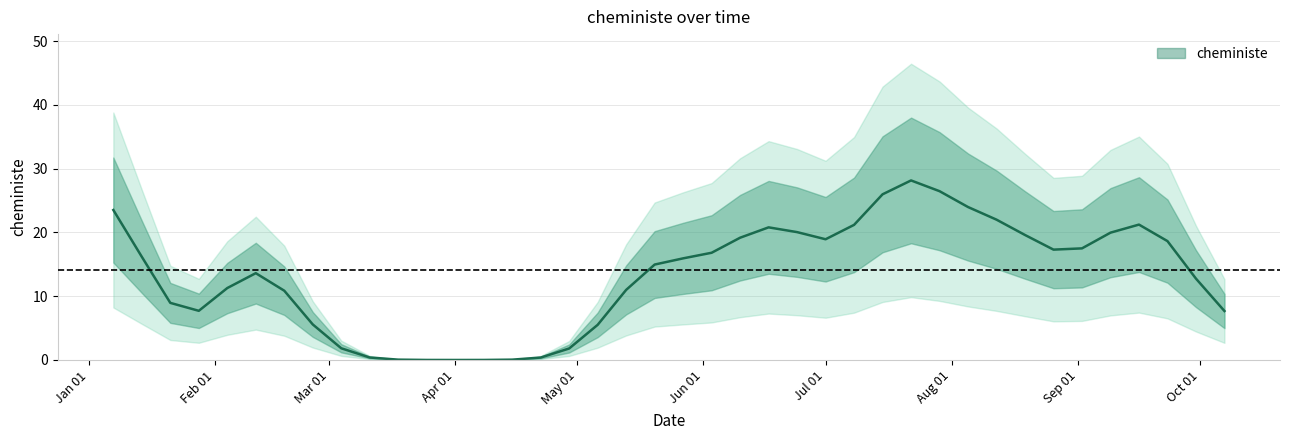

What is the average value?

13